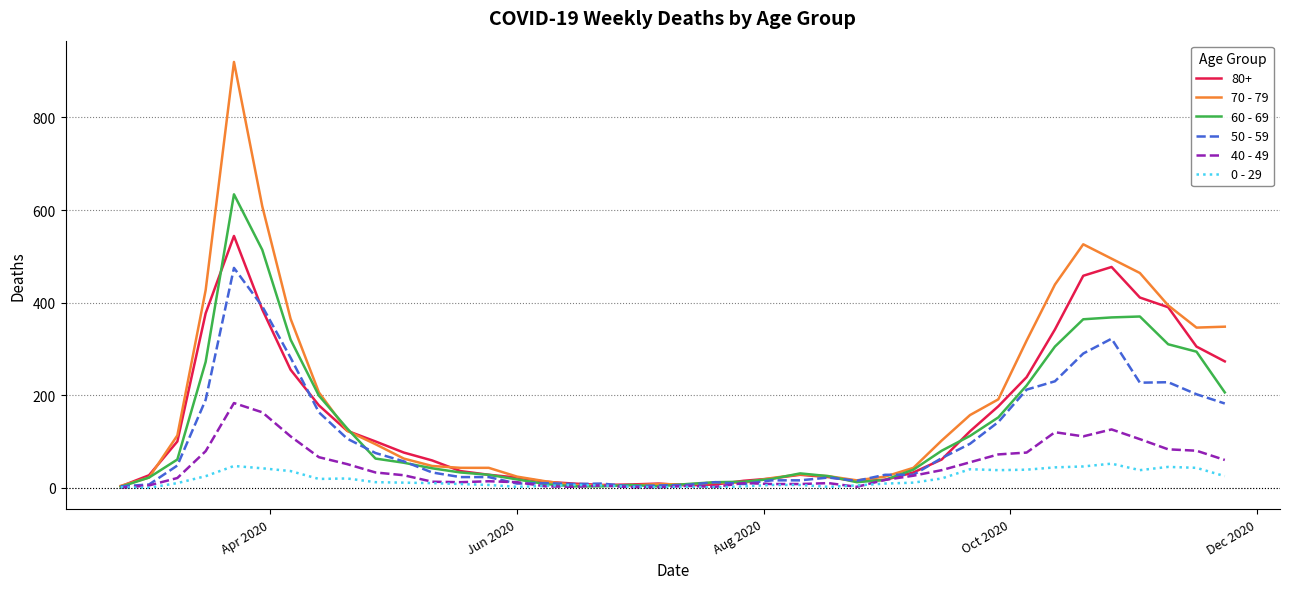

List the series in order of their peak value, lowest first.

0 - 29, 40 - 49, 50 - 59, 80+, 60 - 69, 70 - 79